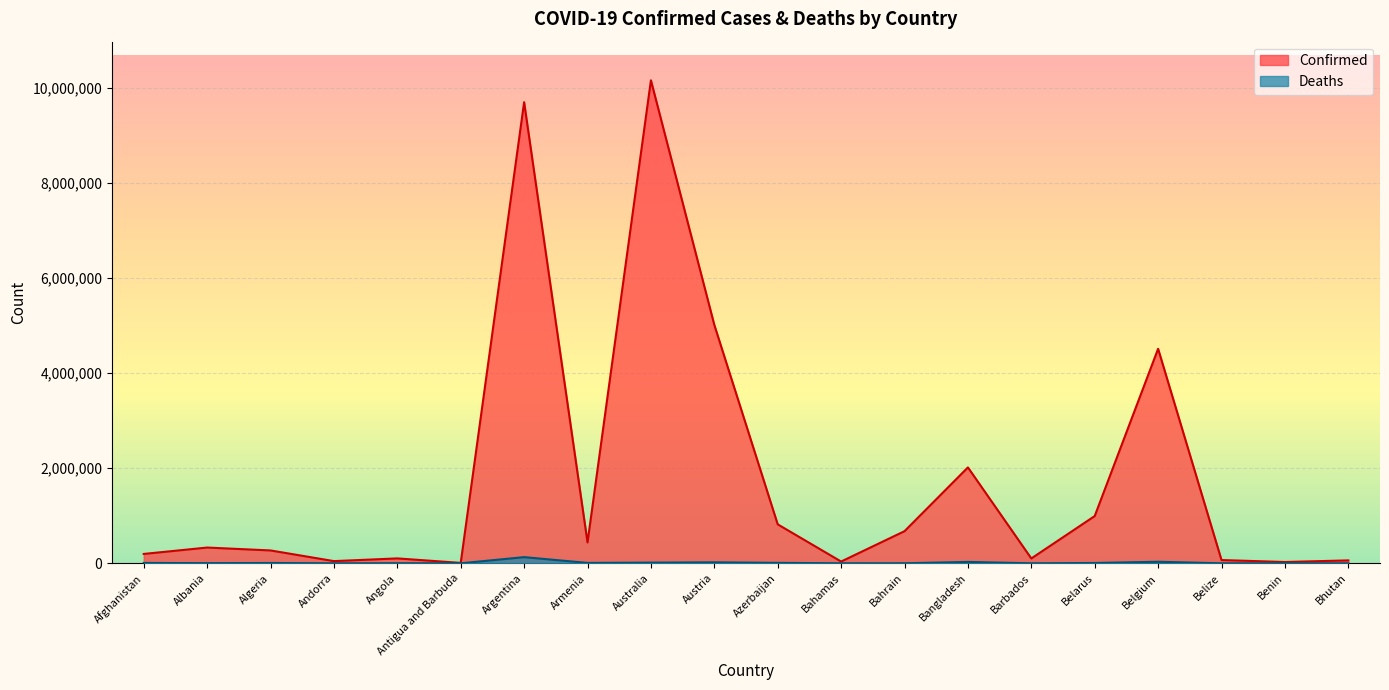

How many values in the Deaths series exceed 6879?

9